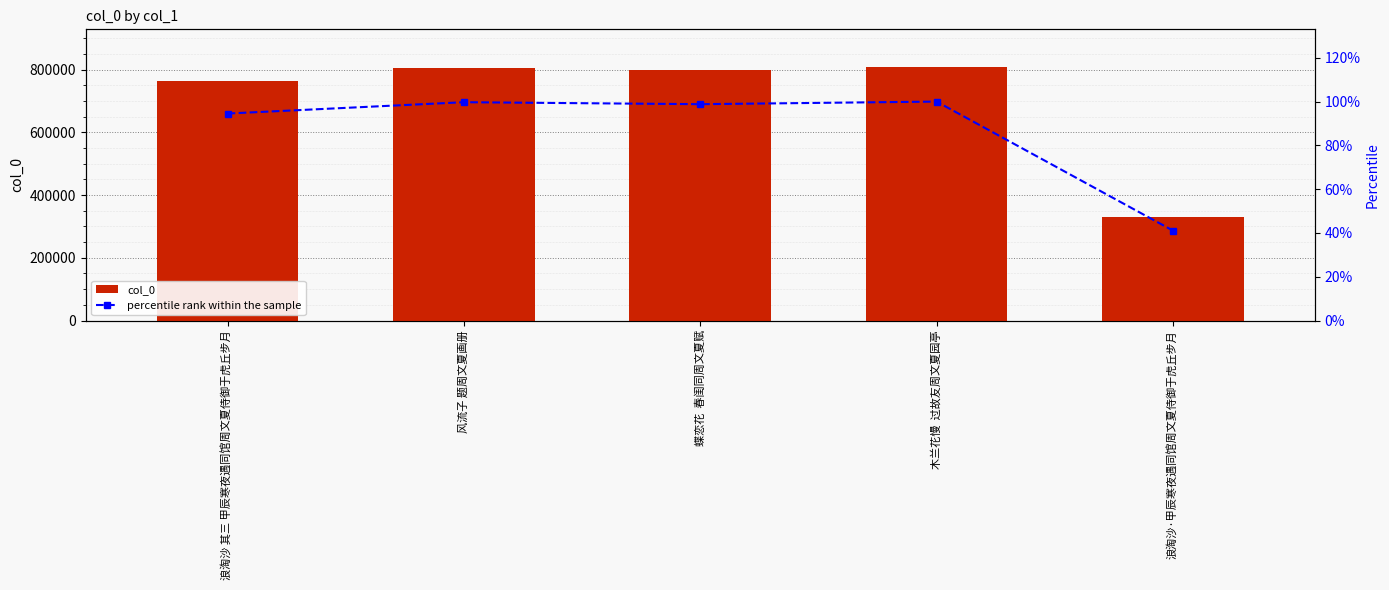

List the series in order of their overall mean, highest first.

col_0, percentile rank within the sample